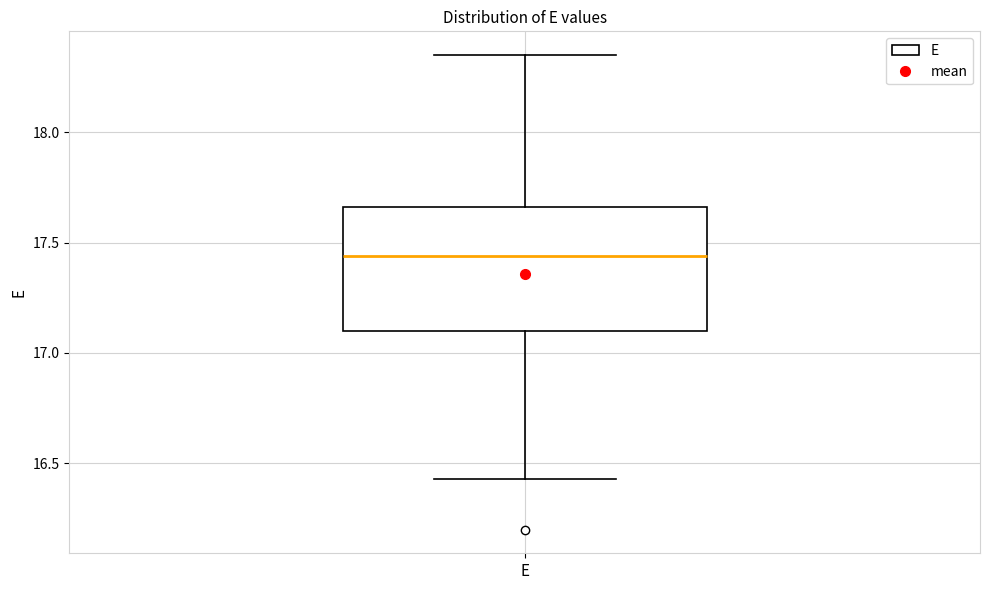

Read this box plot against the y-axis: the position of the median line, the range covered by the box, and the ends of both whiskers. The values are not printed on the chart, so give them approximately, as read against the axis.

median 17.45, box 17.10 to 17.65, whiskers 16.45 to 18.35